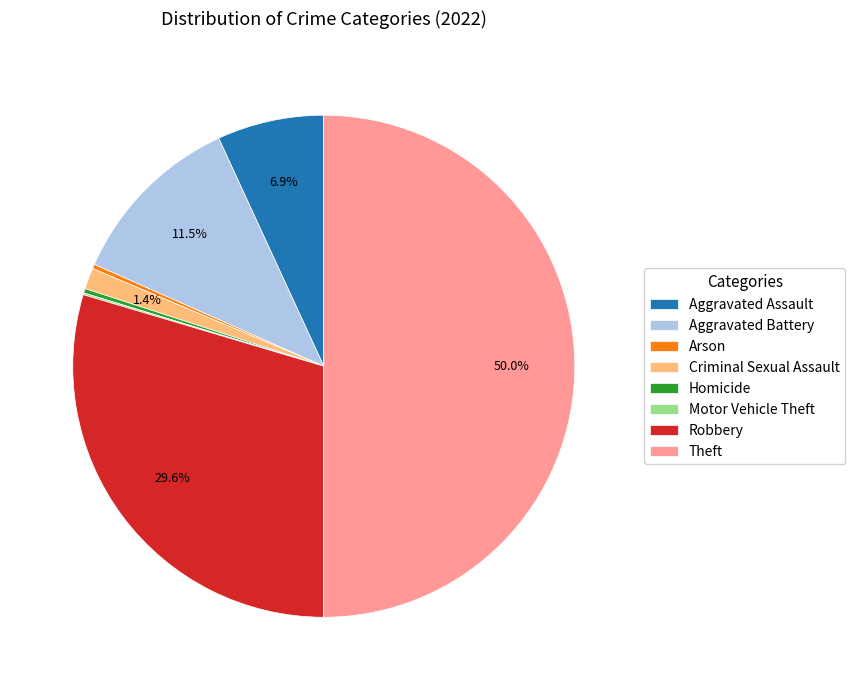

What is the largest slice in the pie chart?

Theft